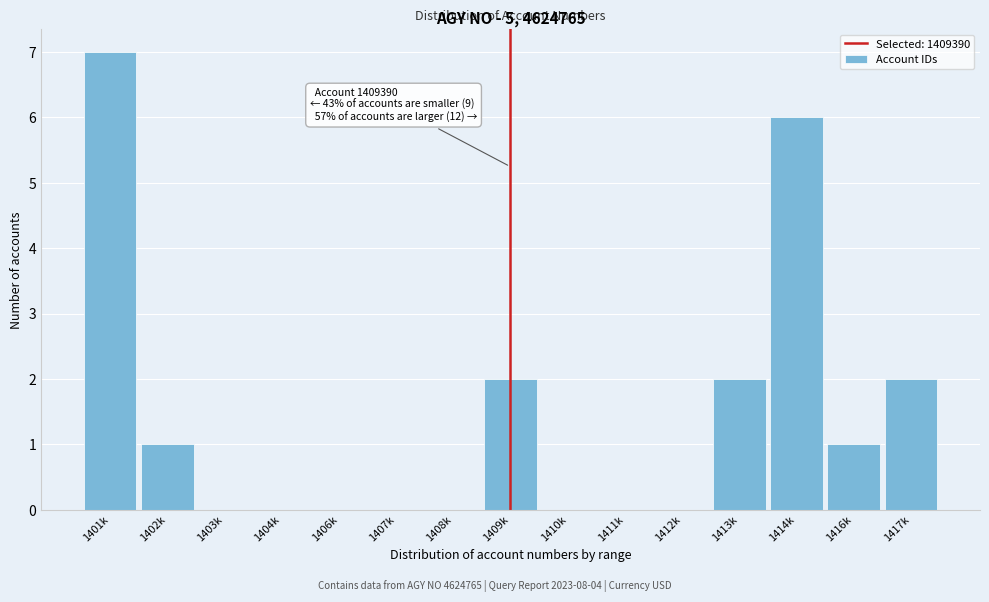

Reading right to left, what are all the values shown in this chart?

1417k=2	1416k=1	1414k=6	1413k=2	1412k=0	1411k=0	1410k=0	1409k=2	1408k=0	1407k=0	1406k=0	1404k=0	1403k=0	1402k=1	1401k=7